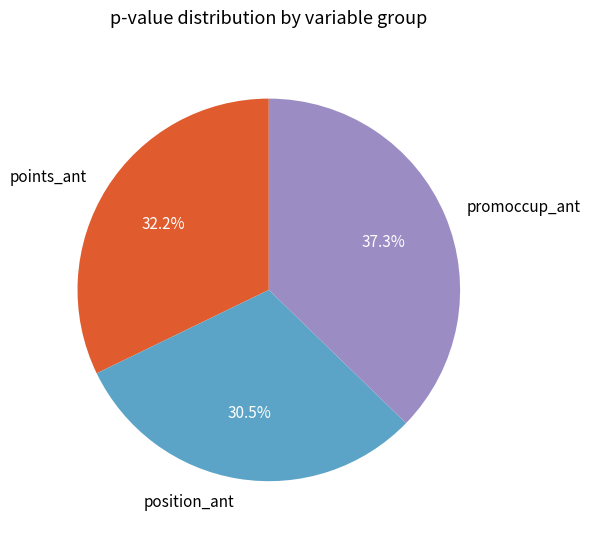

Which slice is the largest?

promoccup_ant